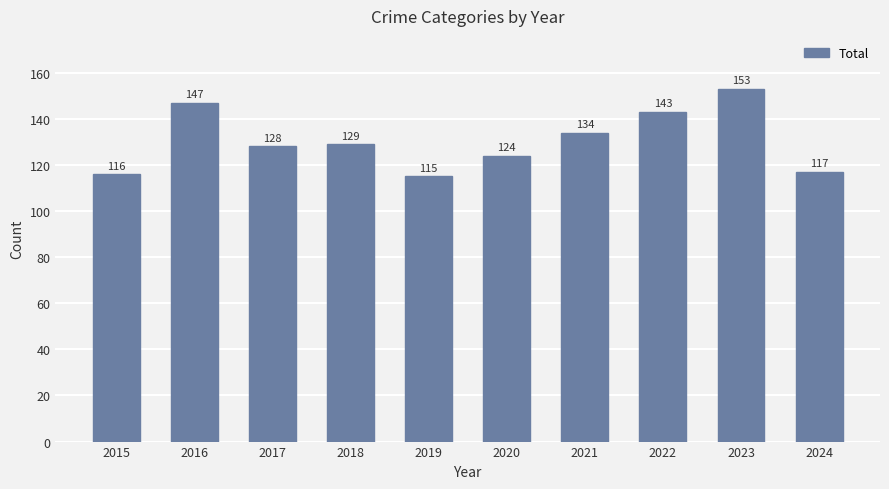

Between 2021 and 2019, which is larger?

2021